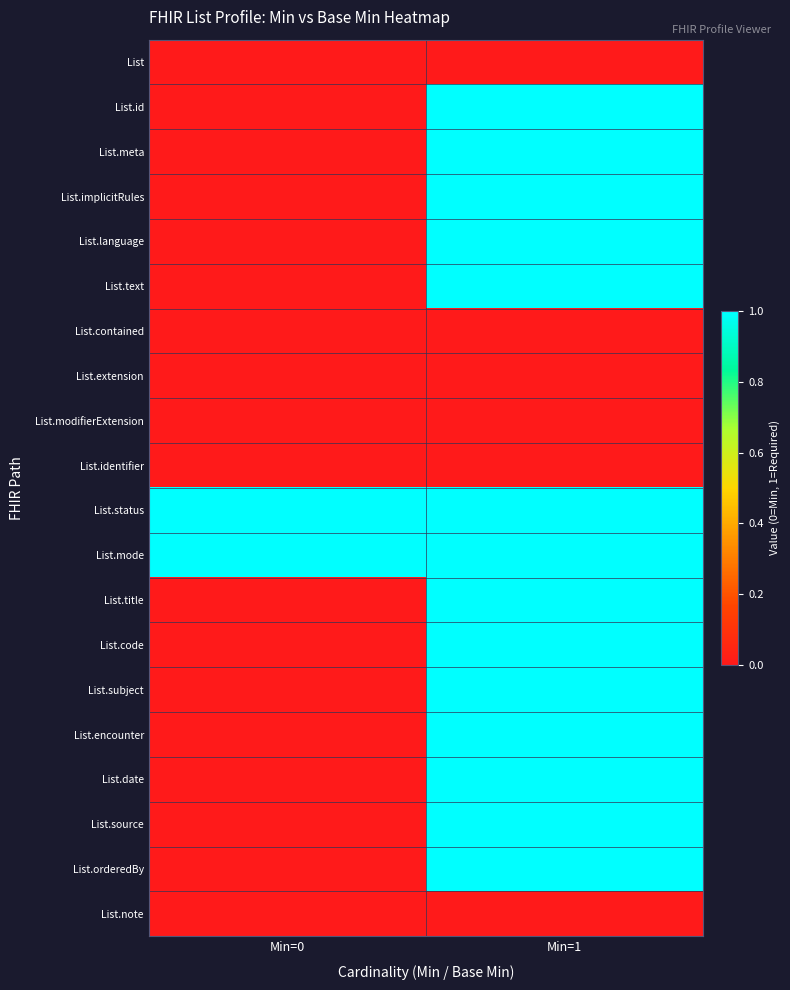

Rank the series by their maximum value, from highest to lowest.

List.id, List.meta, List.implicitRules, List.language, List.text, List.status, List.mode, List.title, List.code, List.subject, List.encounter, List.date, List.source, List.orderedBy, List, List.contained, List.extension, List.modifierExtension, List.identifier, List.note